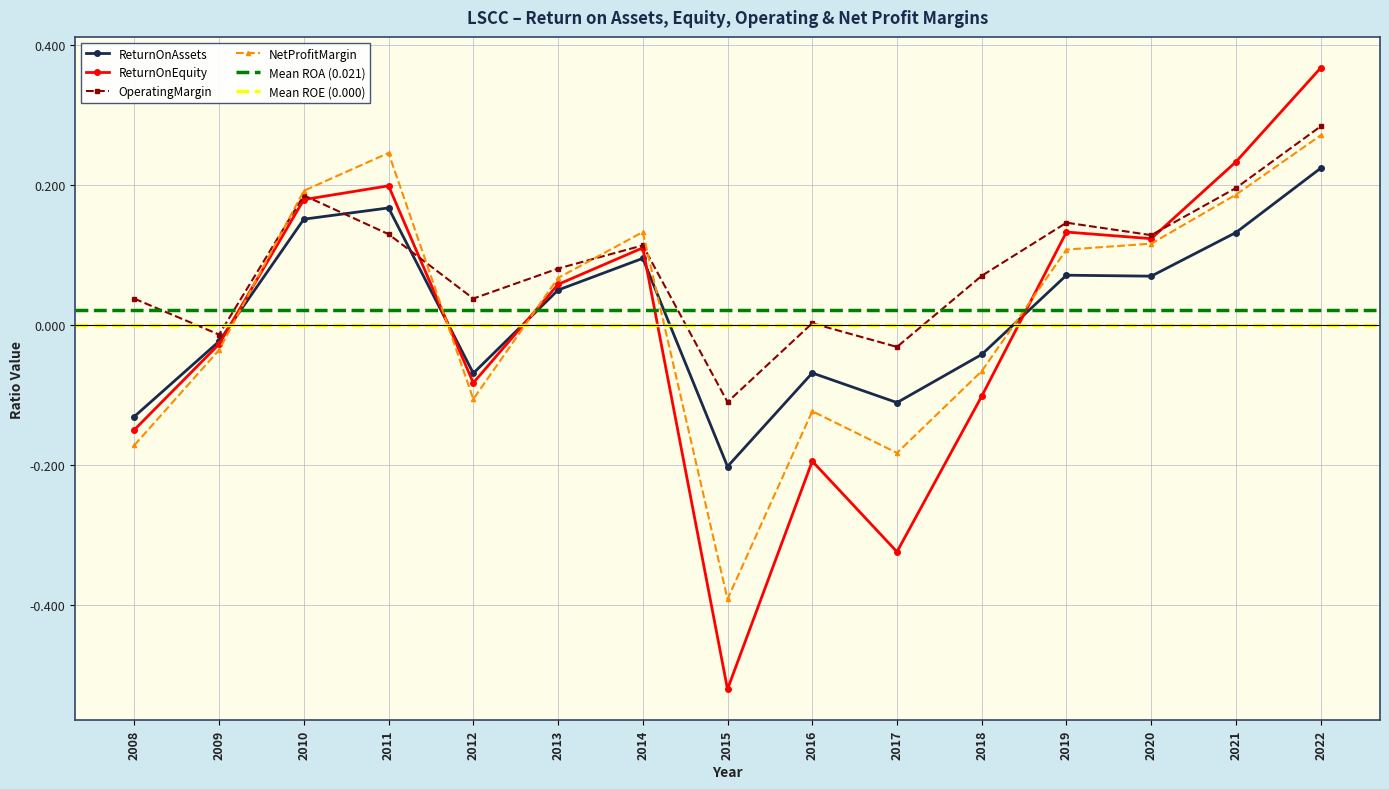

Reading left to right, extract all data points from this chart.

ReturnOnAssets: -0.1	-0.0	0.2	0.2	-0.1	0.0	0.1	-0.2	-0.1	-0.1	-0.0	0.1	0.1	0.1	0.2
ReturnOnEquity: -0.1	-0.0	0.2	0.2	-0.1	0.1	0.1	-0.5	-0.2	-0.3	-0.1	0.1	0.1	0.2	0.4
OperatingMargin: 0.0	-0.0	0.2	0.1	0.0	0.1	0.1	-0.1	0.0	-0.0	0.1	0.1	0.1	0.2	0.3
NetProfitMargin: -0.2	-0.0	0.2	0.2	-0.1	0.1	0.1	-0.4	-0.1	-0.2	-0.1	0.1	0.1	0.2	0.3